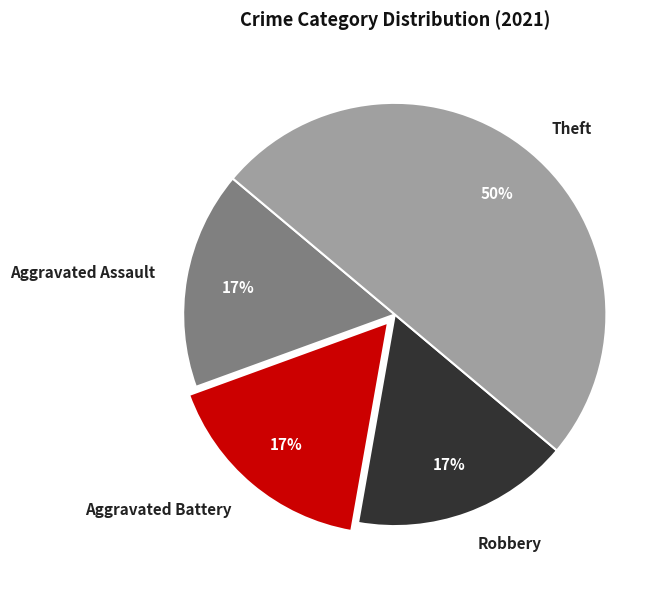

Which has a higher value, Theft or Robbery?

Theft